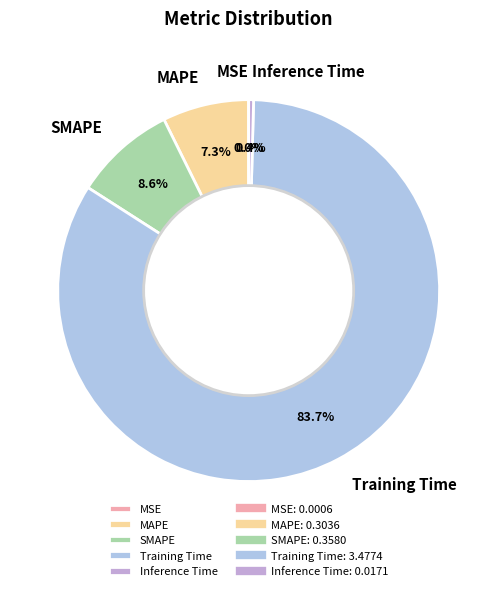

Do Training Time and SMAPE together represent more than half of the pie?

Yes